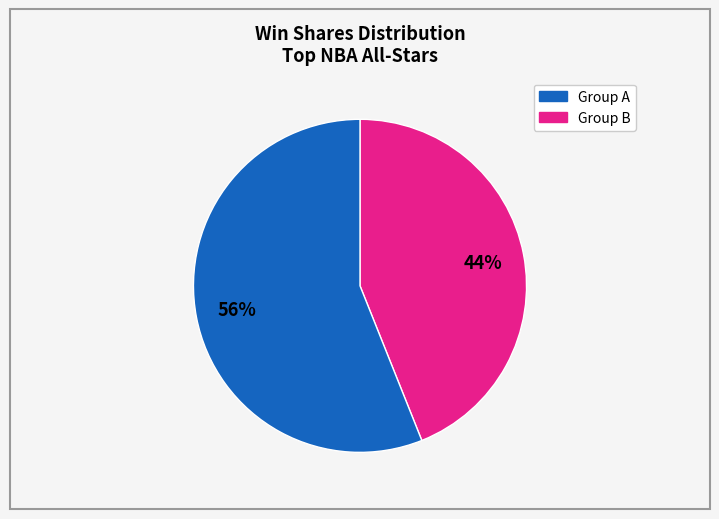

Does any single category account for the majority?

Yes